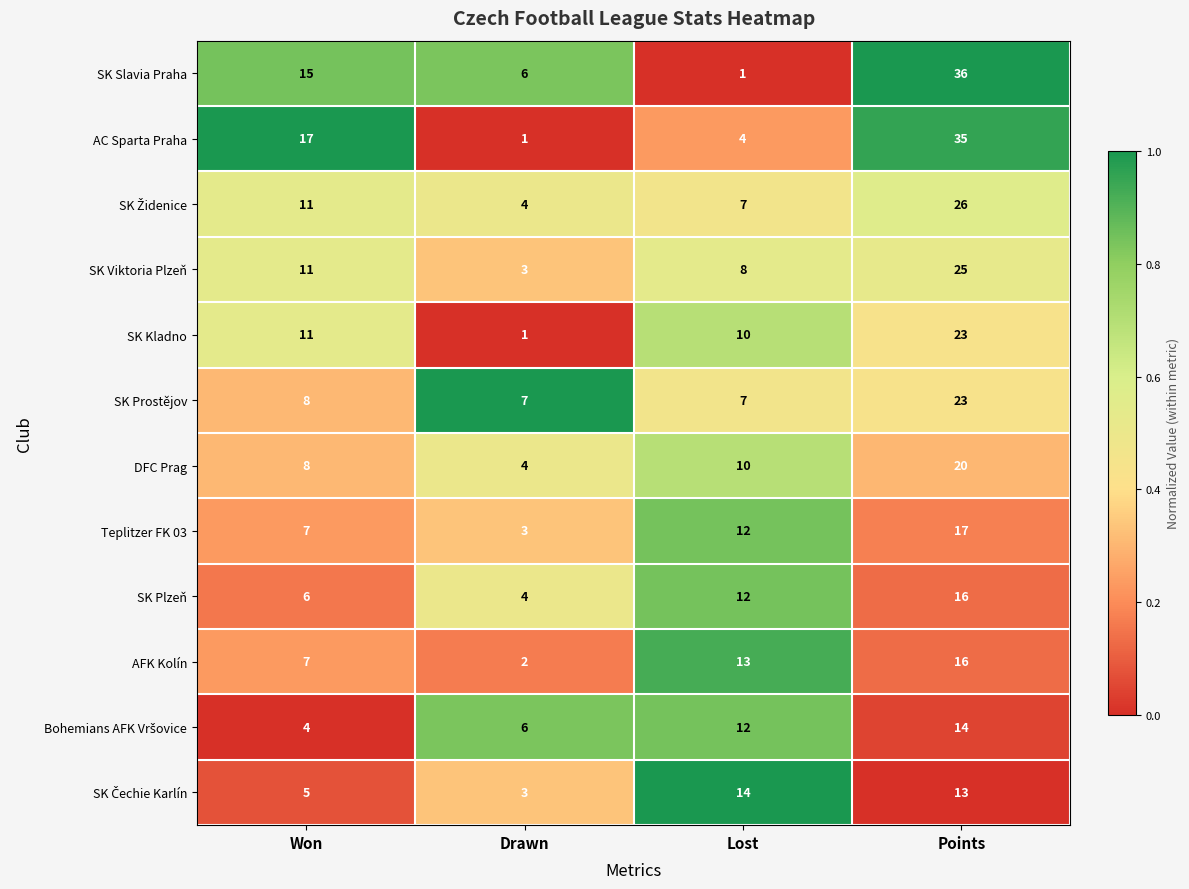

What is the sum of the Teplitzer FK 03 values at Drawn and Won?

10